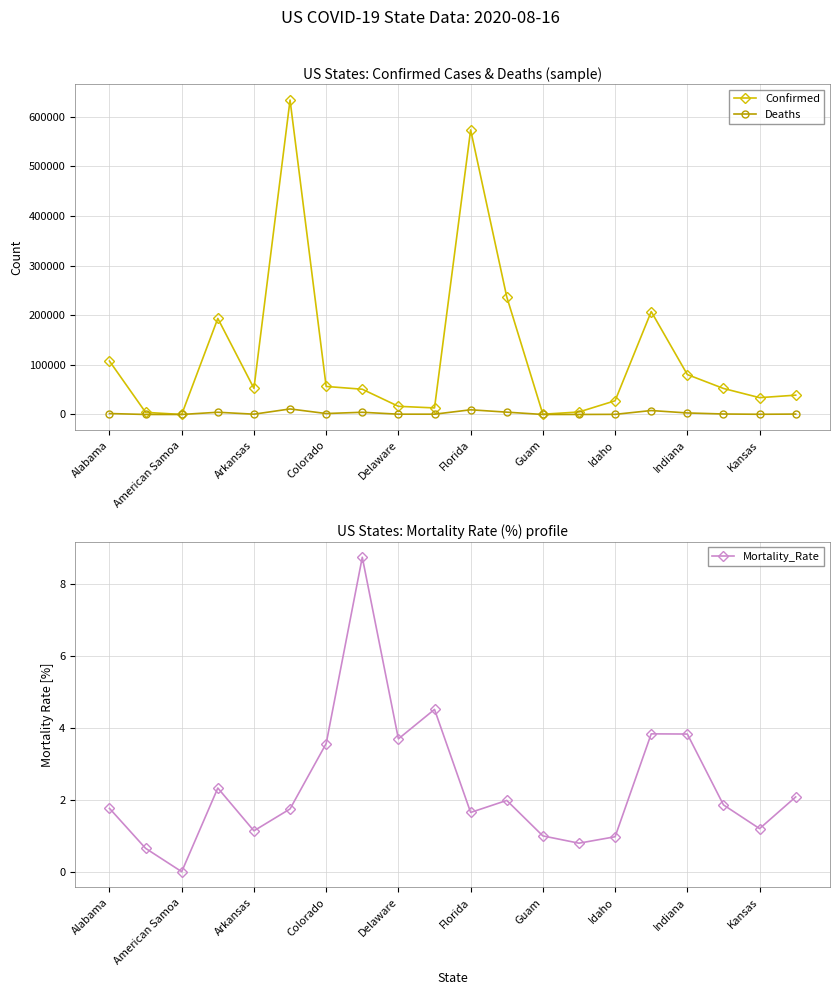

How many values in the Confirmed series exceed 52447?

9